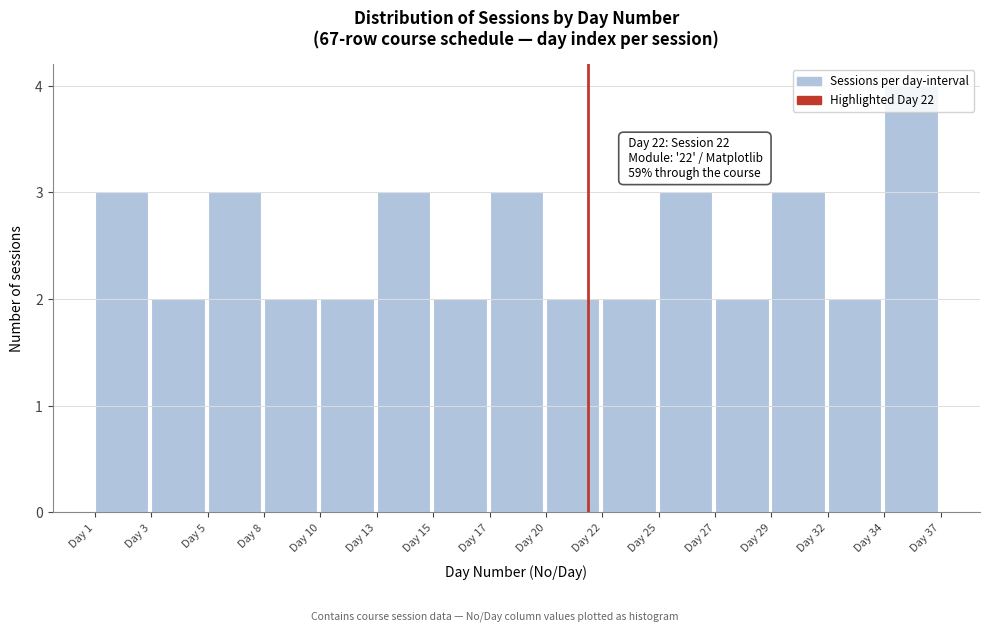

True or false: the data shows 1 at Day 15.

False